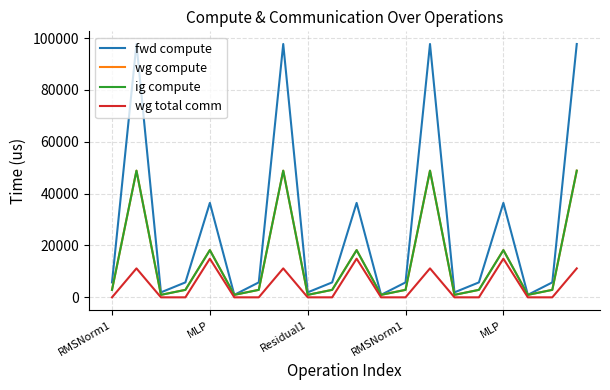

Rank the series by their maximum value, from highest to lowest.

fwd compute, wg compute, ig compute, wg total comm